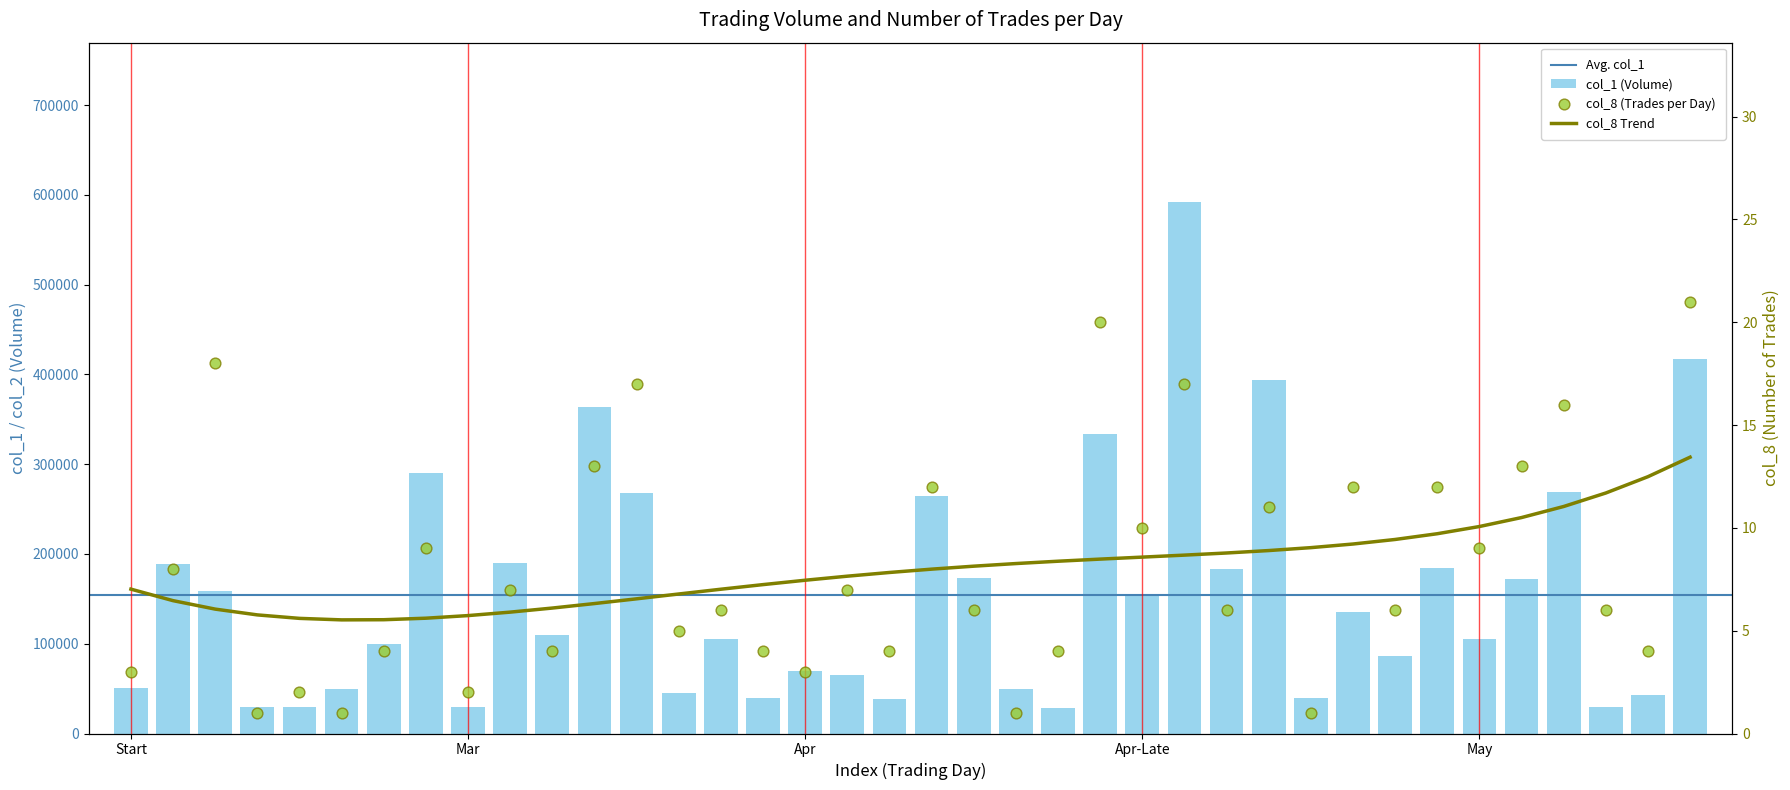

Which series contains the lowest Y value?

col_8